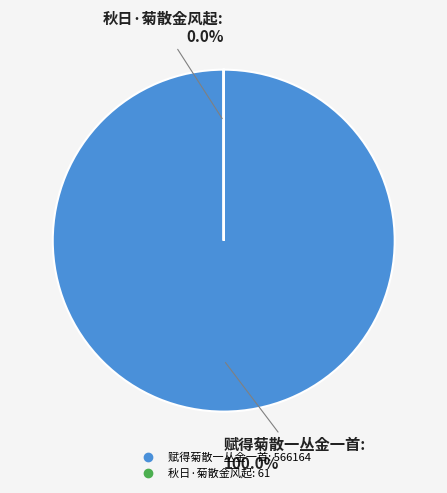

What is the majority slice?

赋得菊散一丛金一首